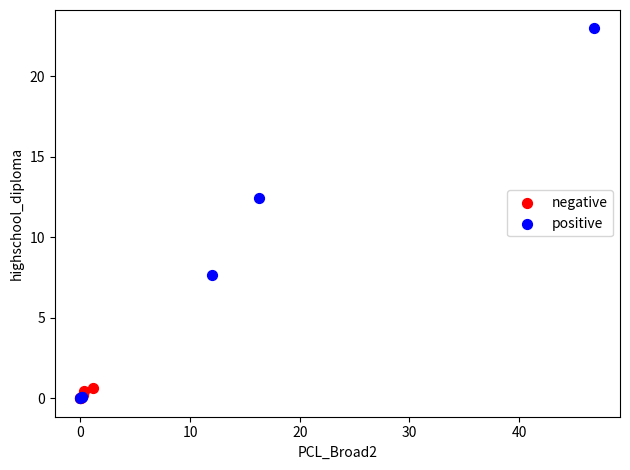

Which series has the widest spread of Y values?

positive